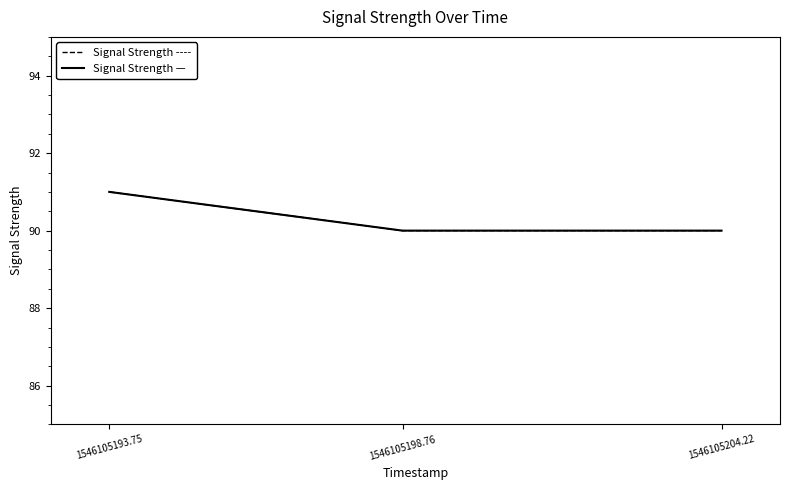

Does the chart display data point markers on the line(s)?

No